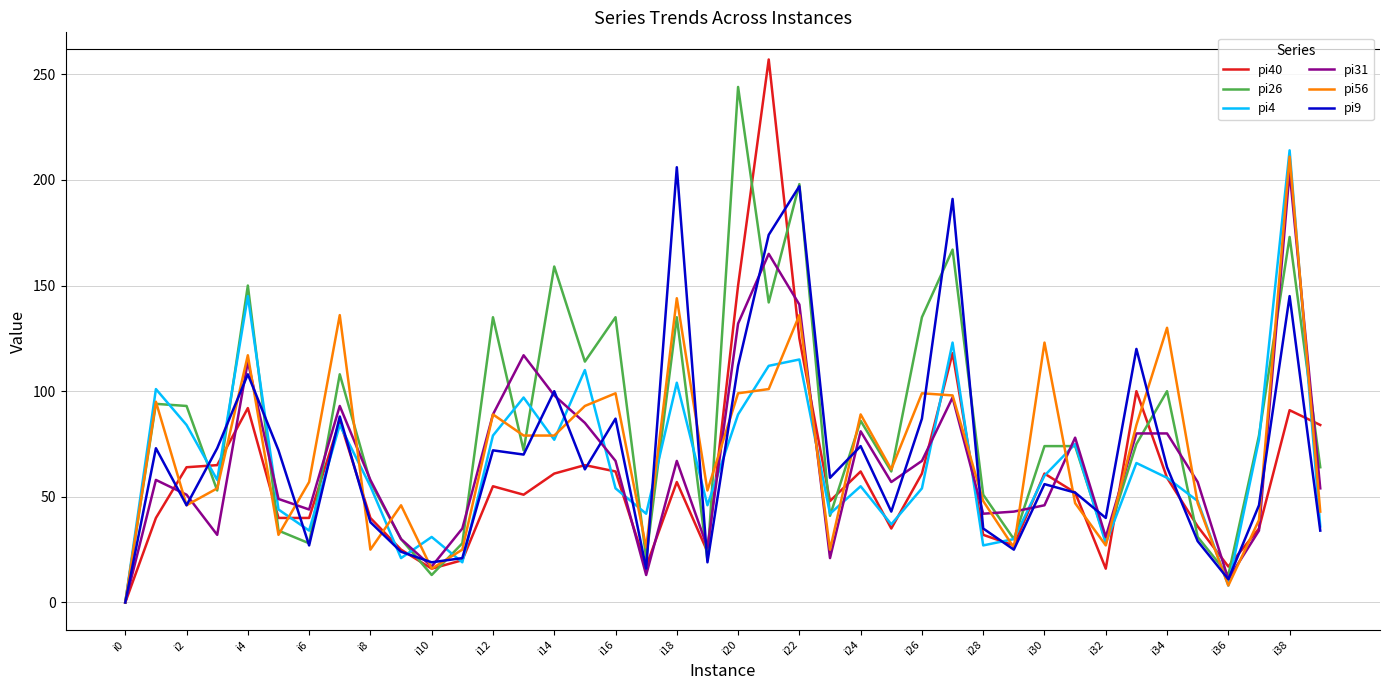

What is the greatest value displayed?

257